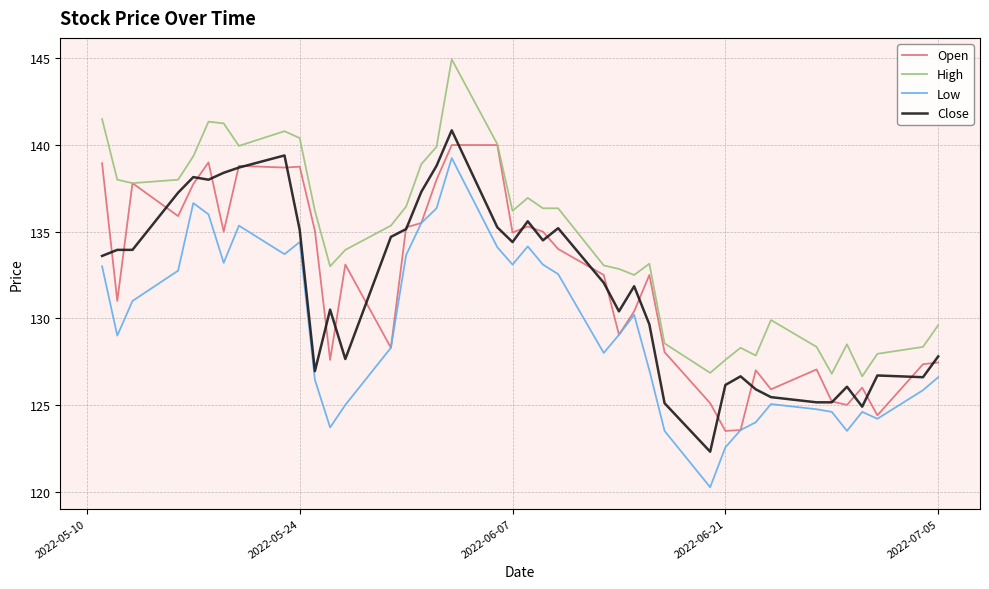

What is the highest value of the High series?

144.9